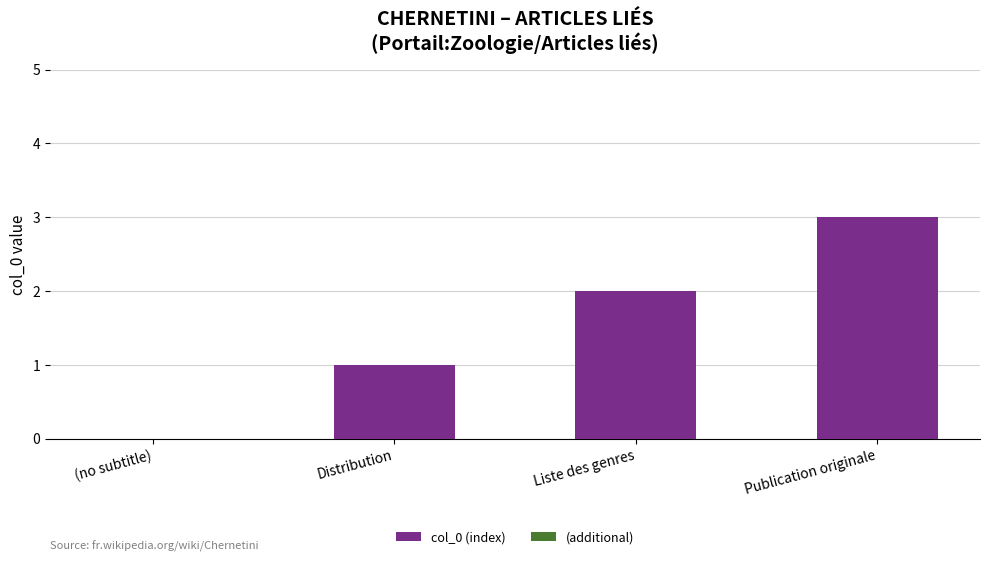

How many categories are shown in the chart?

4